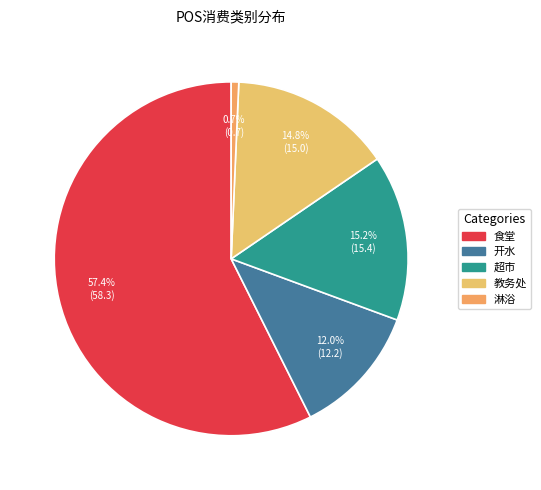

Is it true that 超市 is 11% of the pie?

False